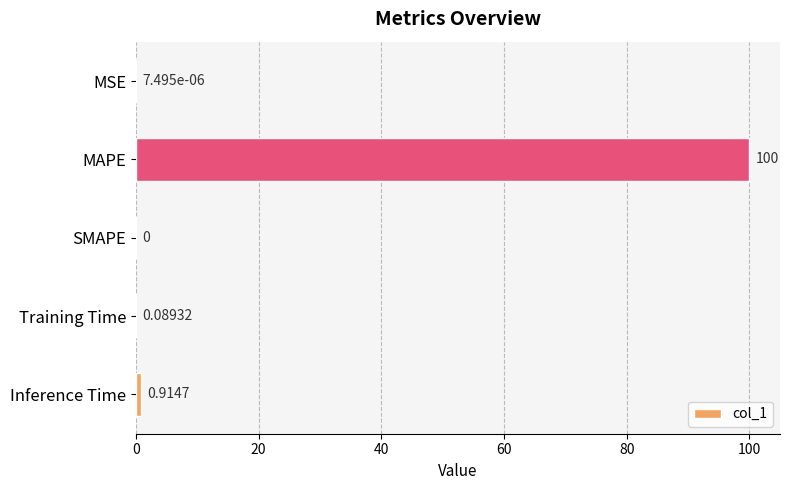

What is the change in value from MAPE to SMAPE?

-100.0